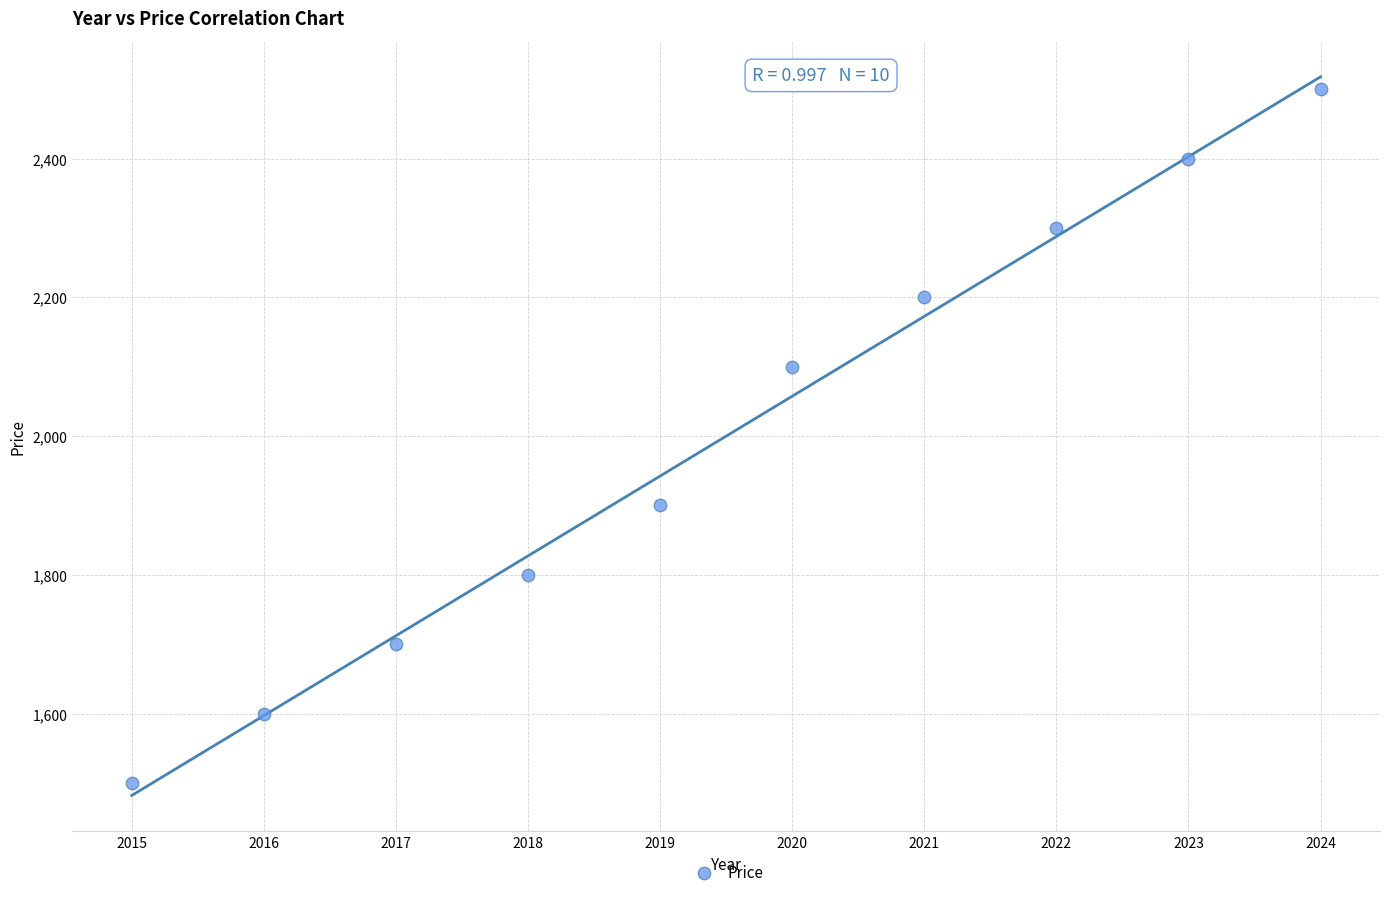

What is the range of X values (max minus min)?

9